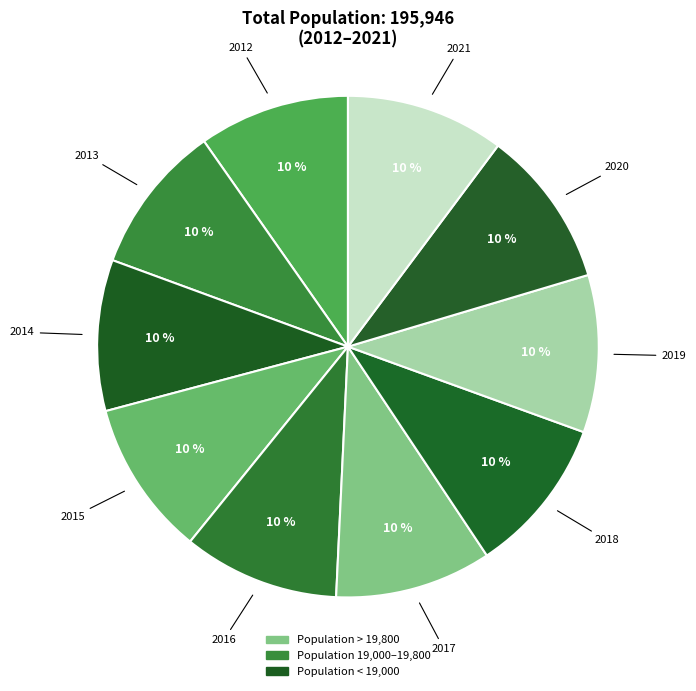

Approximately how many times larger is the value at 2014 compared to 2020?

1.0